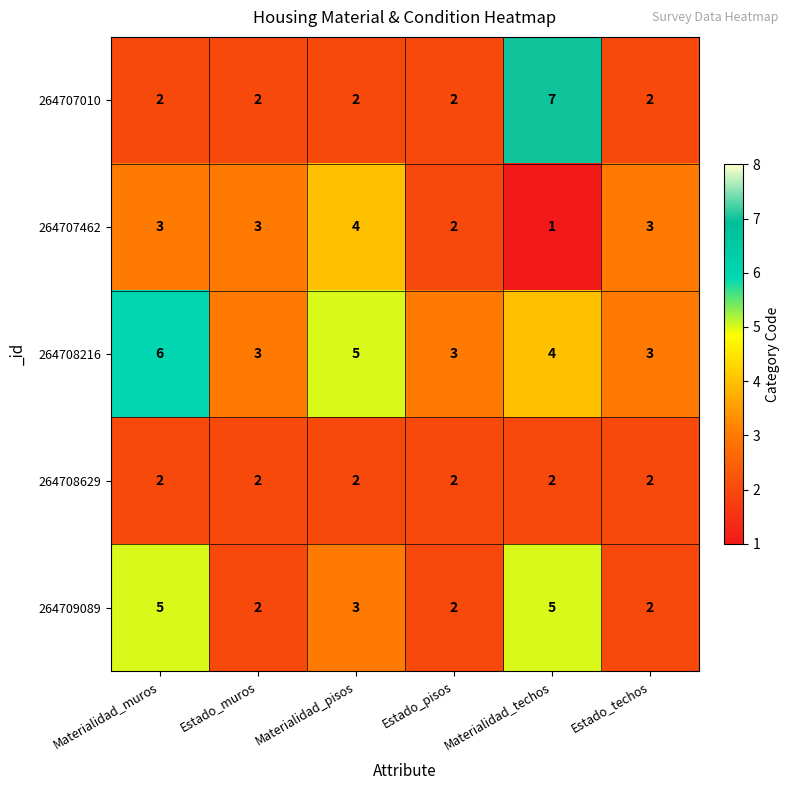

How many data points does each series have?

6